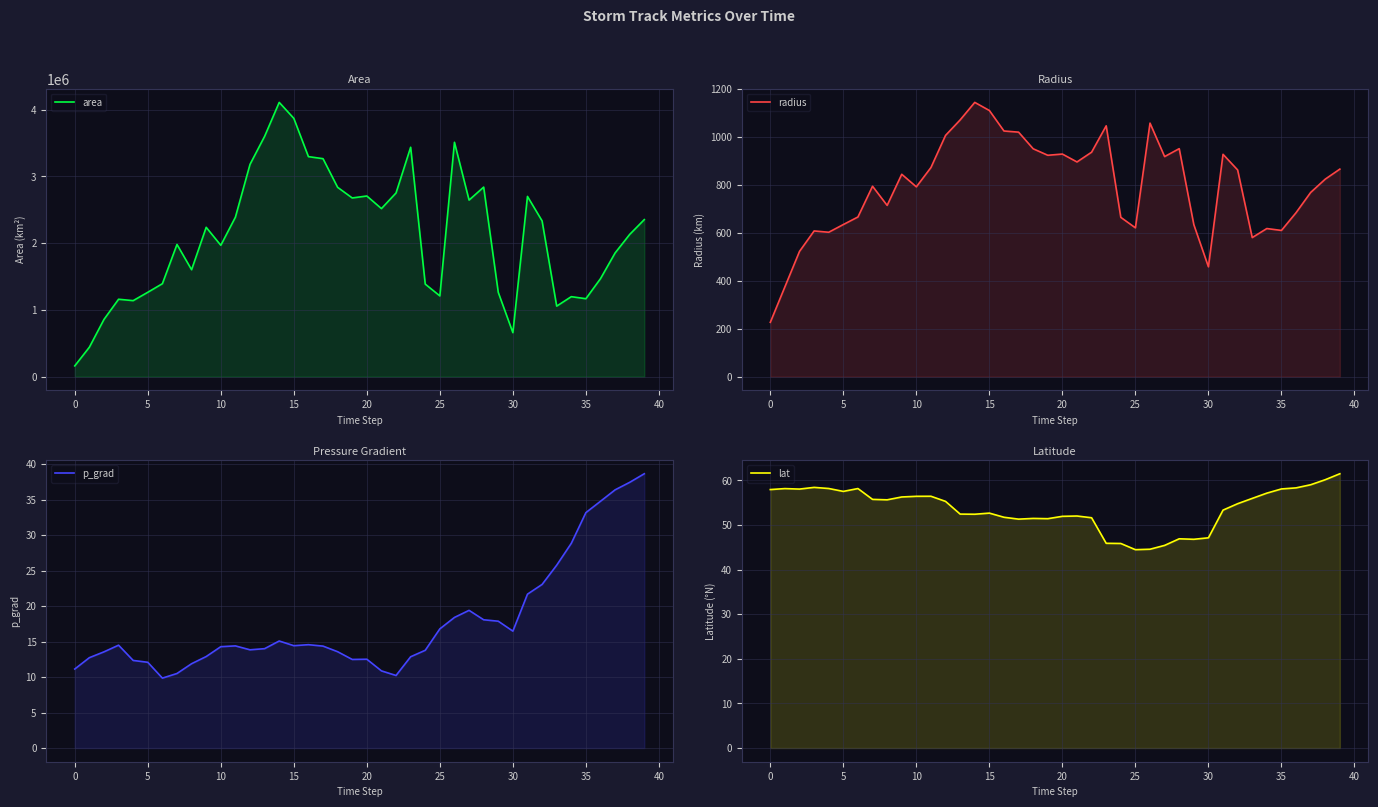

Does the chart display data point markers on the line(s)?

No